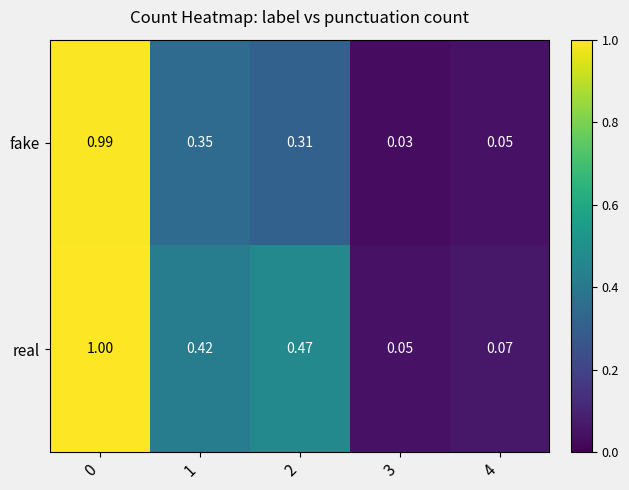

Between 2 and 4, which series saw the biggest shift?

real